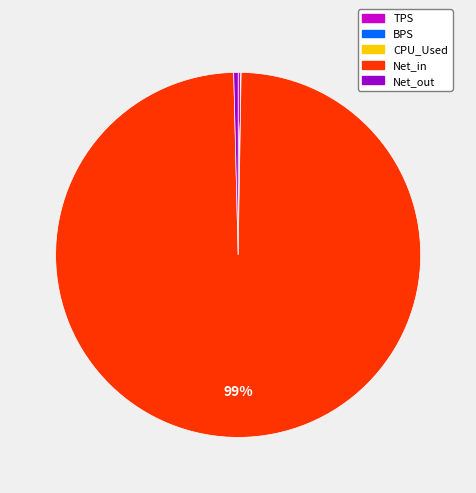

Is there a majority slice in this chart?

Yes